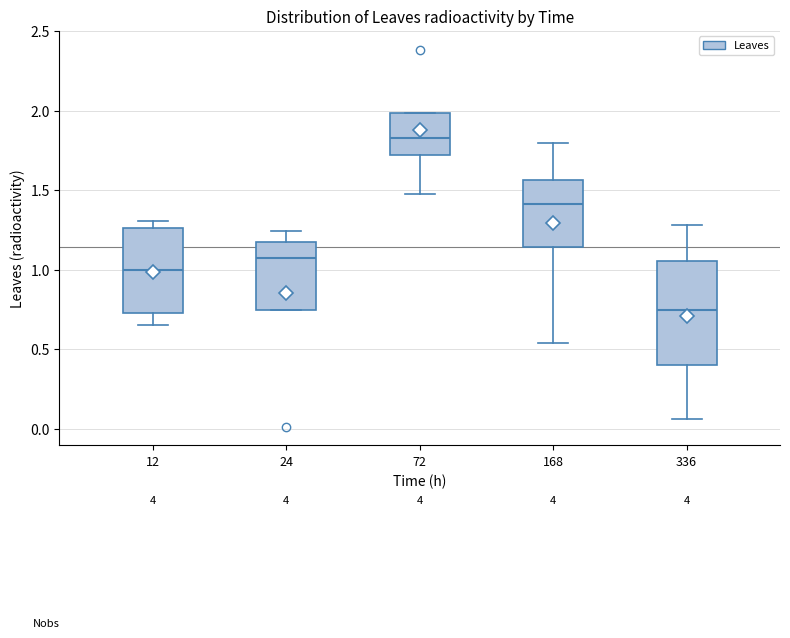

Reading left to right, transcribe this box plot: for each box, give where its median line is, the range the box spans, and where its two whiskers end, as read against the y-axis. The values are not printed on the chart, so give them approximately, as read against the axis.

12: median 1.00, box 0.75 to 1.25, whiskers 0.65 to 1.30
24: median 1.05, box 0.75 to 1.20, whiskers 0.75 to 1.25
72: median 1.85, box 1.70 to 2.00, whiskers 1.50 to 2.00
168: median 1.40, box 1.15 to 1.55, whiskers 0.55 to 1.80
336: median 0.75, box 0.40 to 1.05, whiskers 0.05 to 1.30